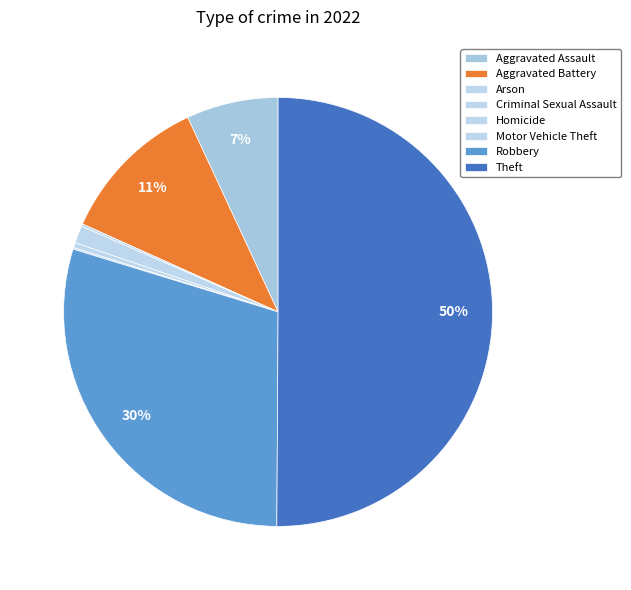

What is the largest slice in the pie chart?

Theft